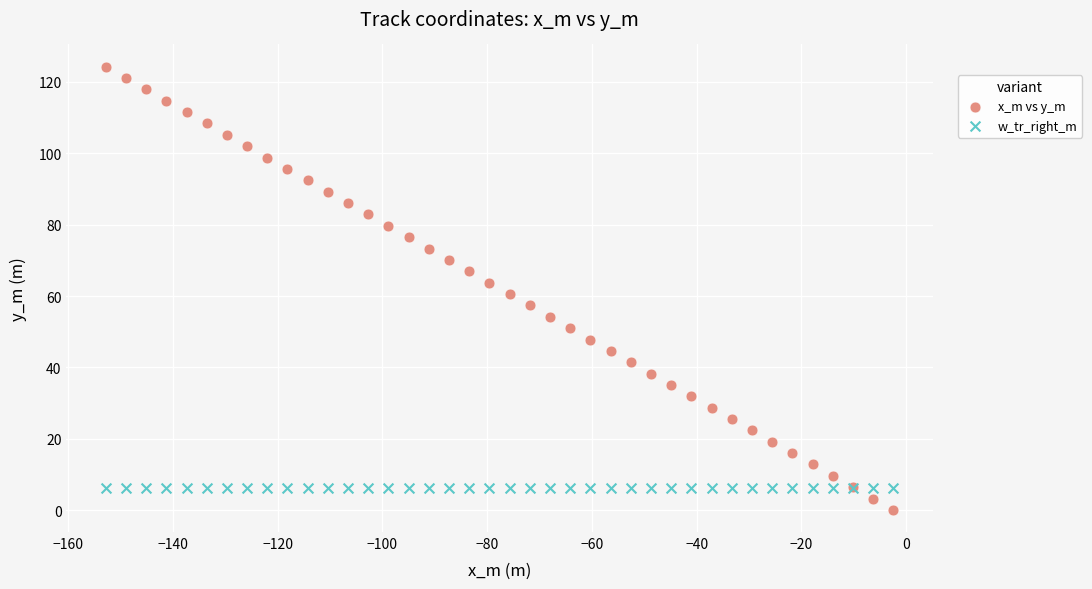

Which series has the largest Y range (max minus min)?

x_m vs y_m